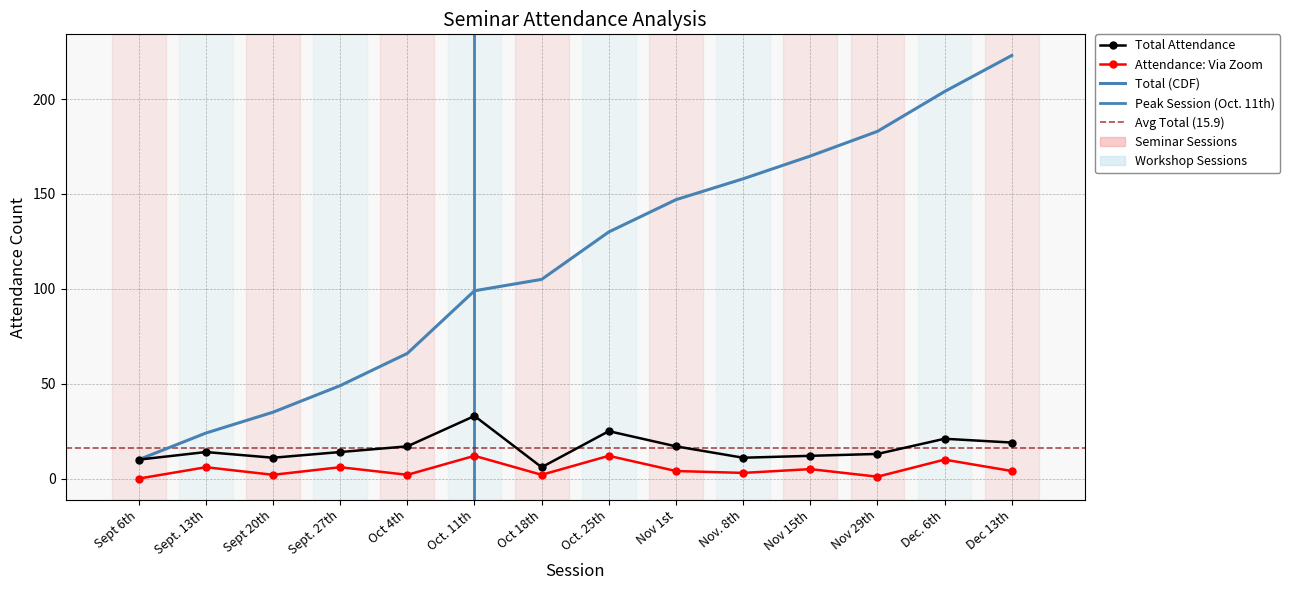

Count the number of categories in the chart.

14